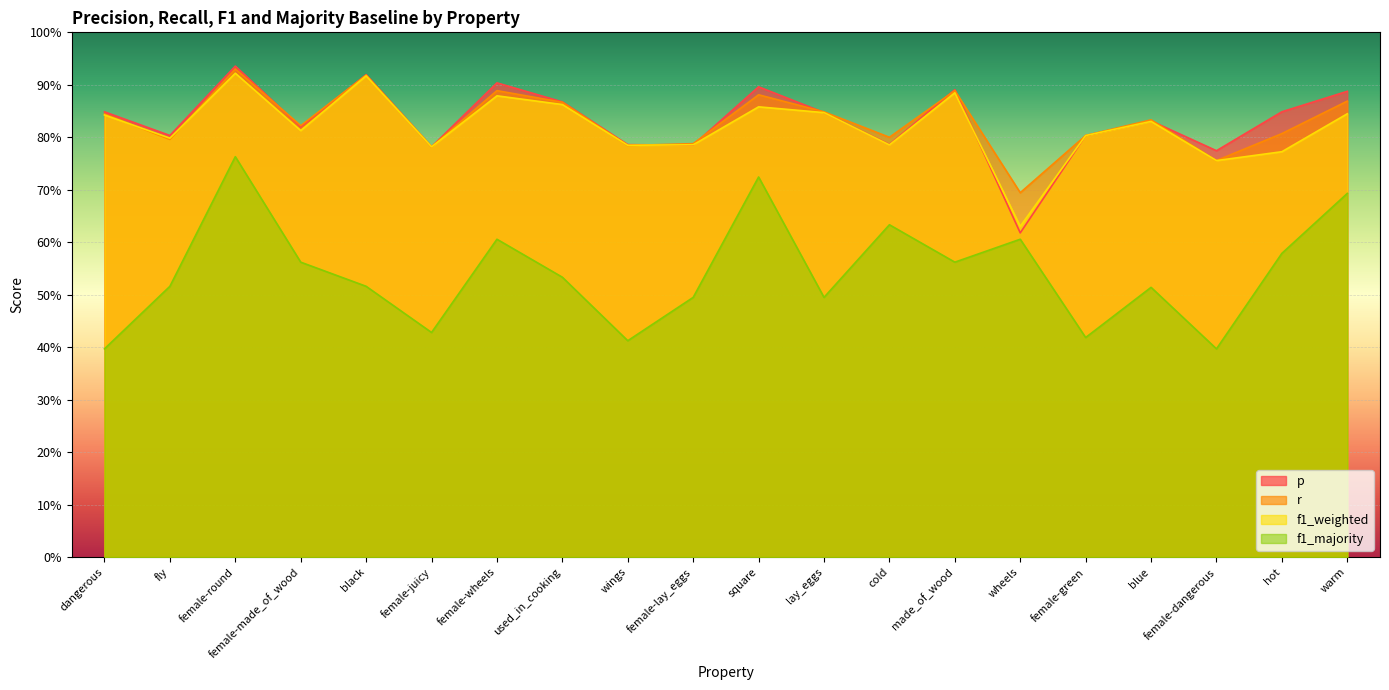

Between wheels and hot, which series saw the biggest shift?

p